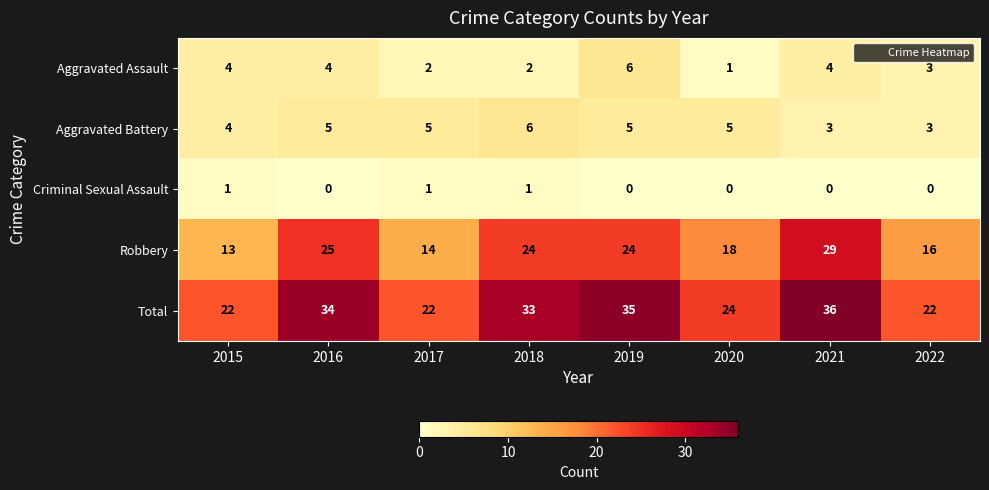

Read the Aggravated Battery value at 2017.

5